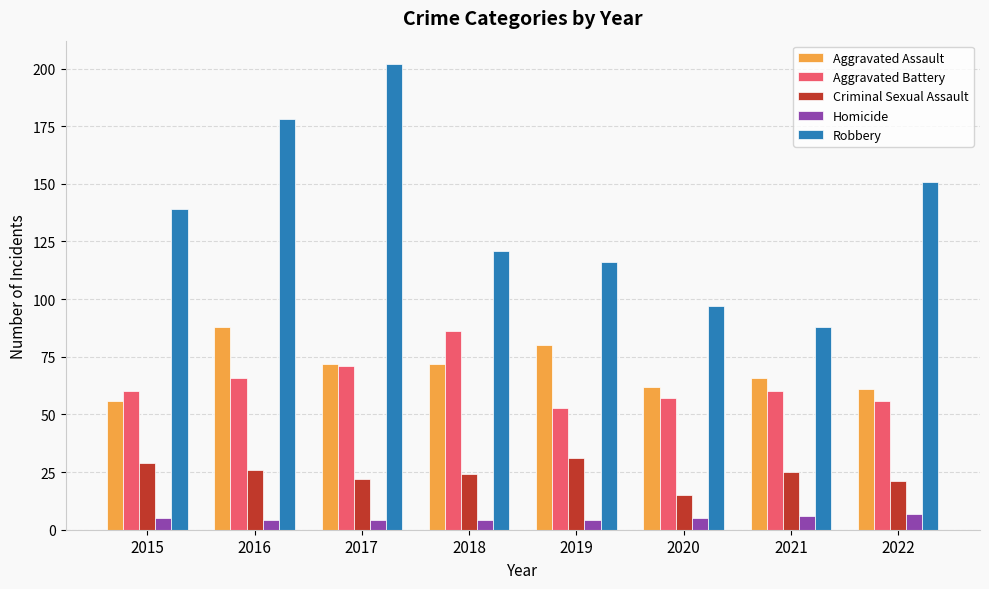

Which series has the largest total across all categories?

Robbery